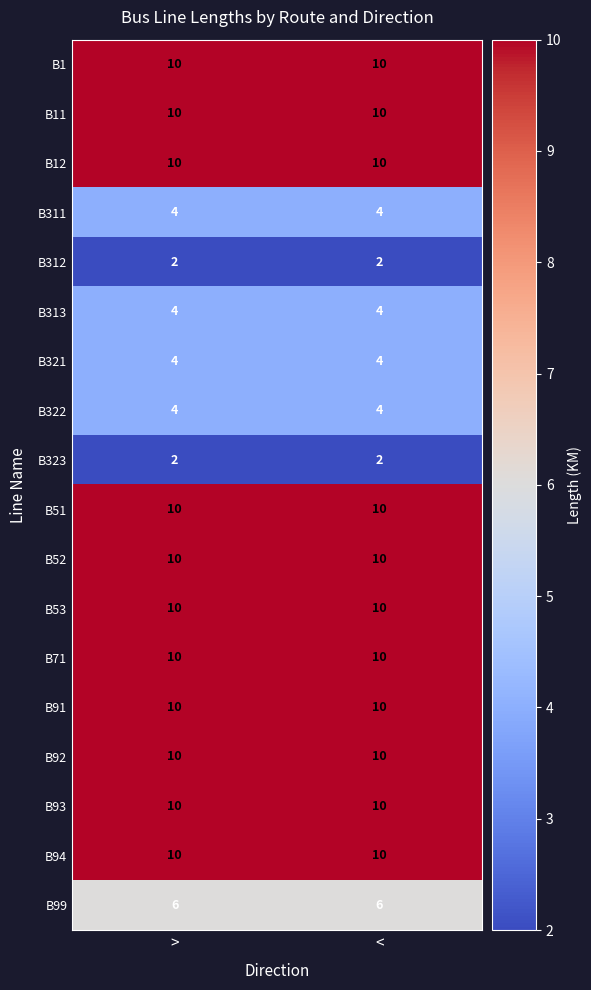

At how many categories does at least one series exceed 3?

2